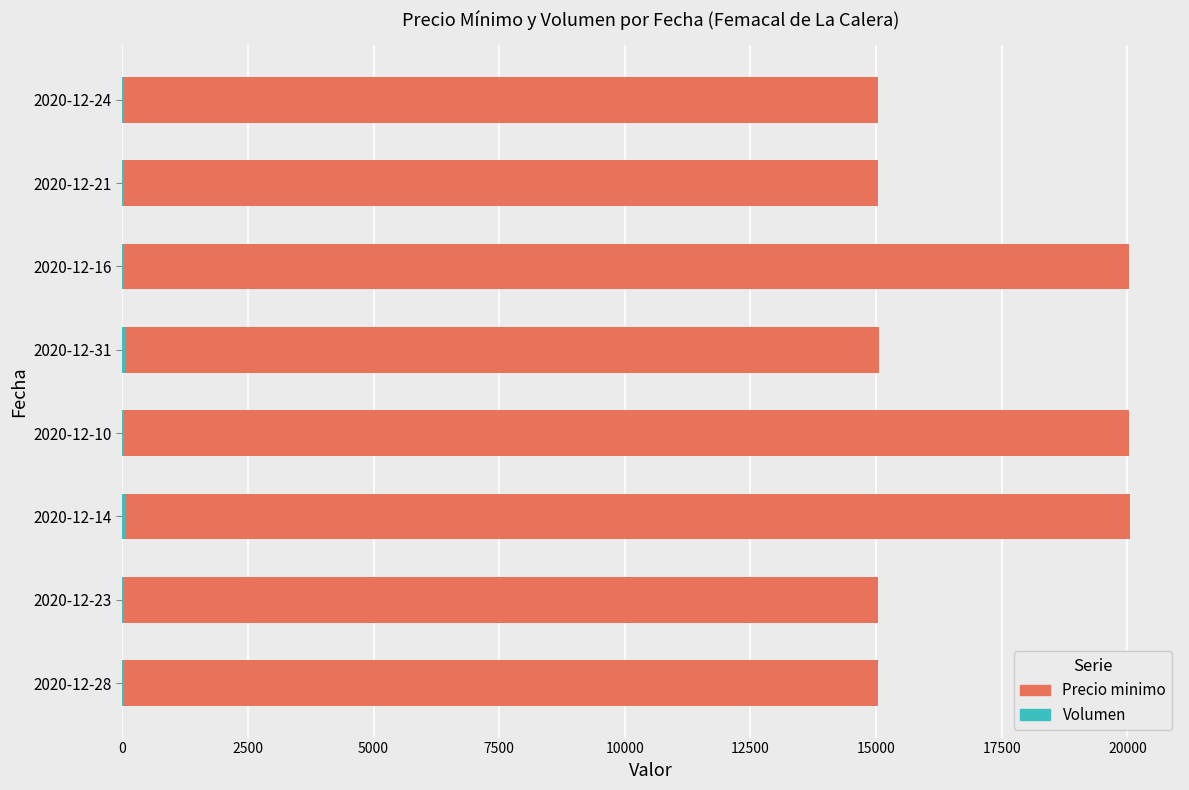

Count the number of categories in the chart.

8